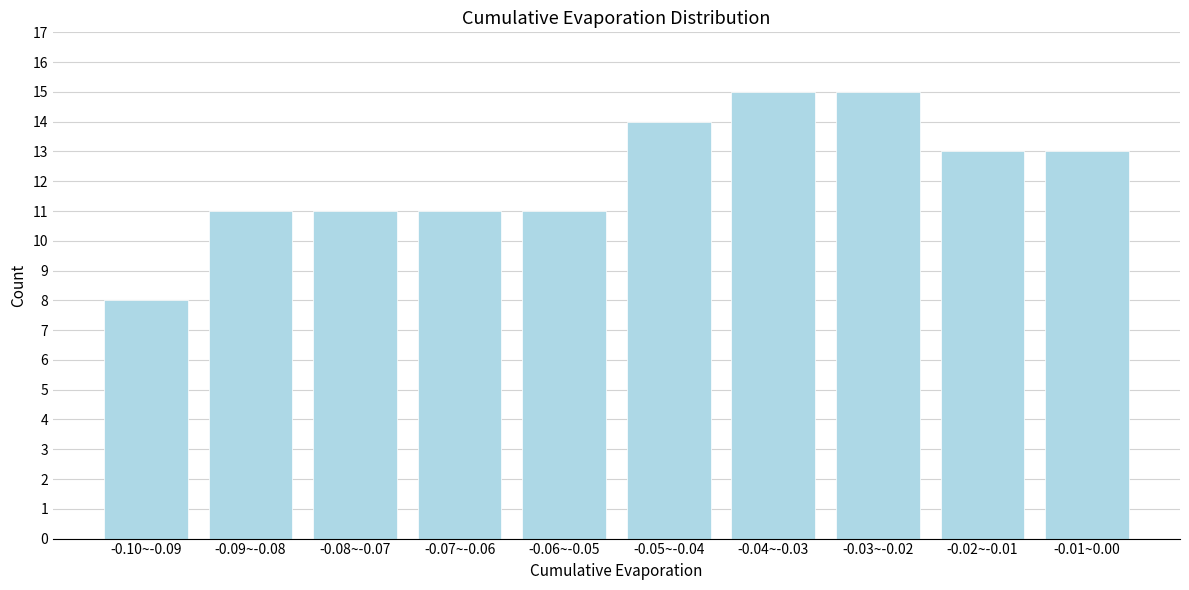

Reading left to right, what are all the values shown in this chart?

8	11	11	11	11	14	15	15	13	13